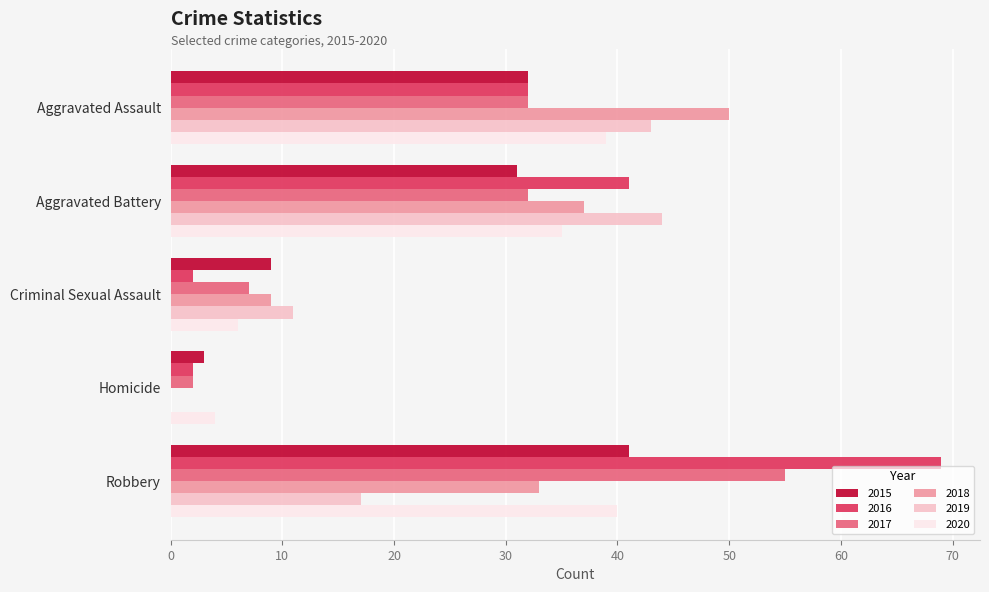

Which series changed the most between Criminal Sexual Assault and Homicide?

2019